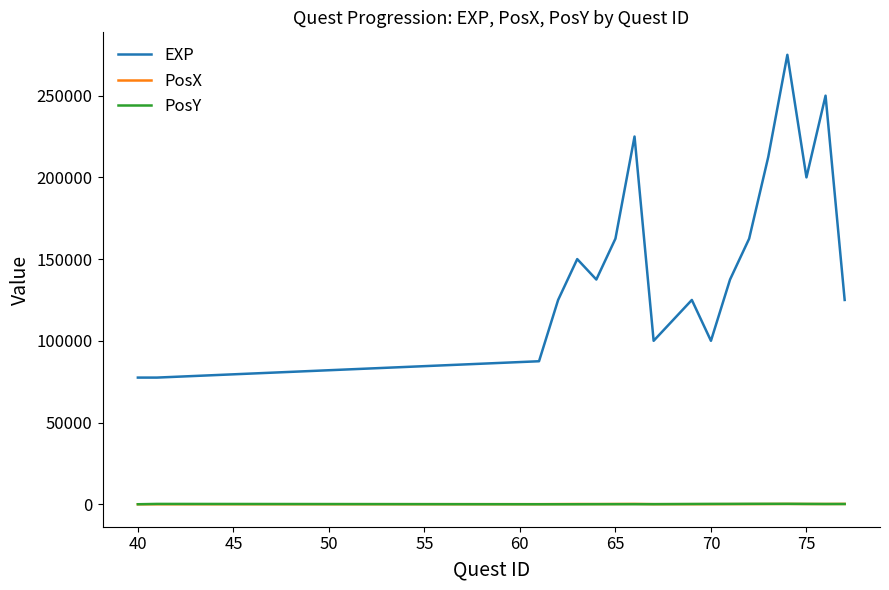

True or false: EXP and PosY cross at least once.

False